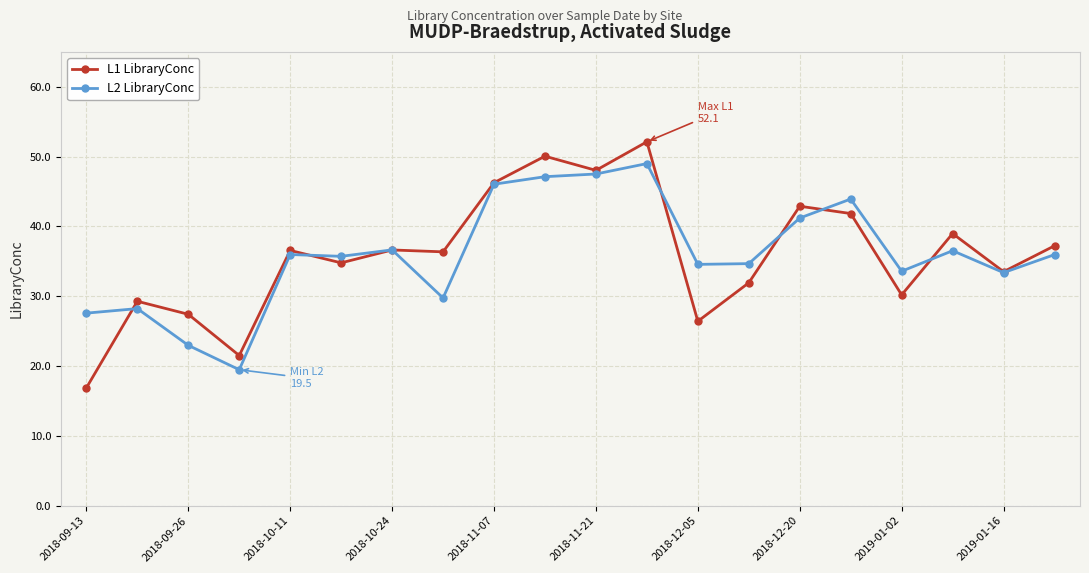

Rank the series by their maximum value, from lowest to highest.

L2 LibraryConc, L1 LibraryConc